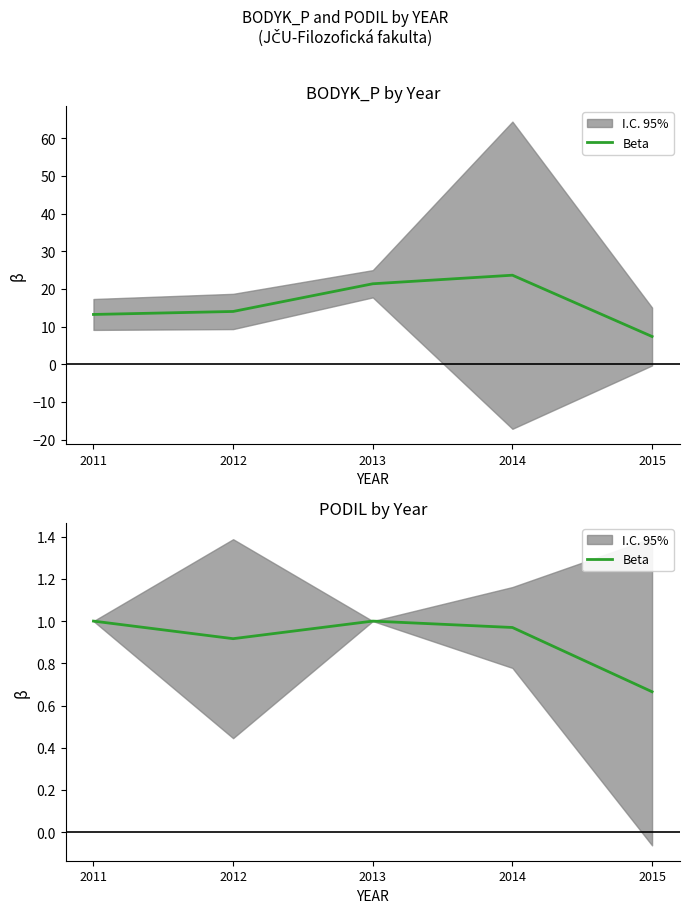

Which has a higher value, 2015 or 2014?

2014